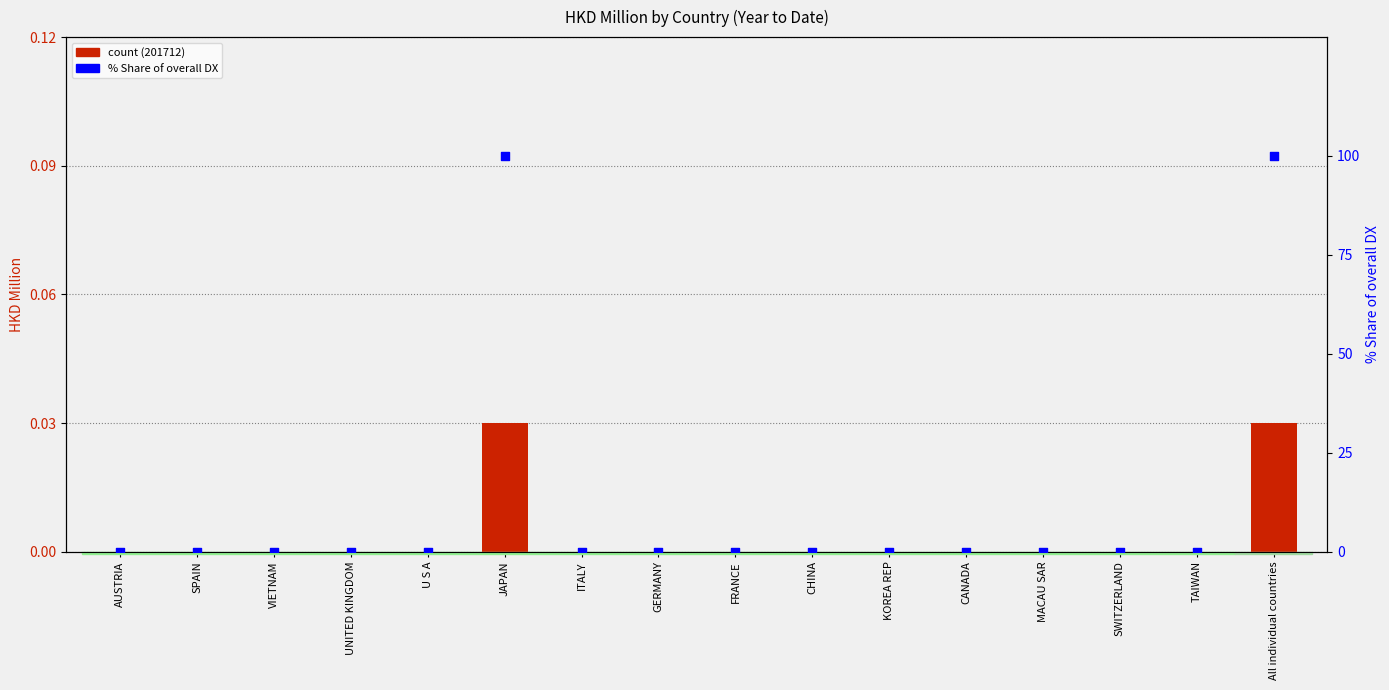

At how many categories does at least one series exceed 40?

2